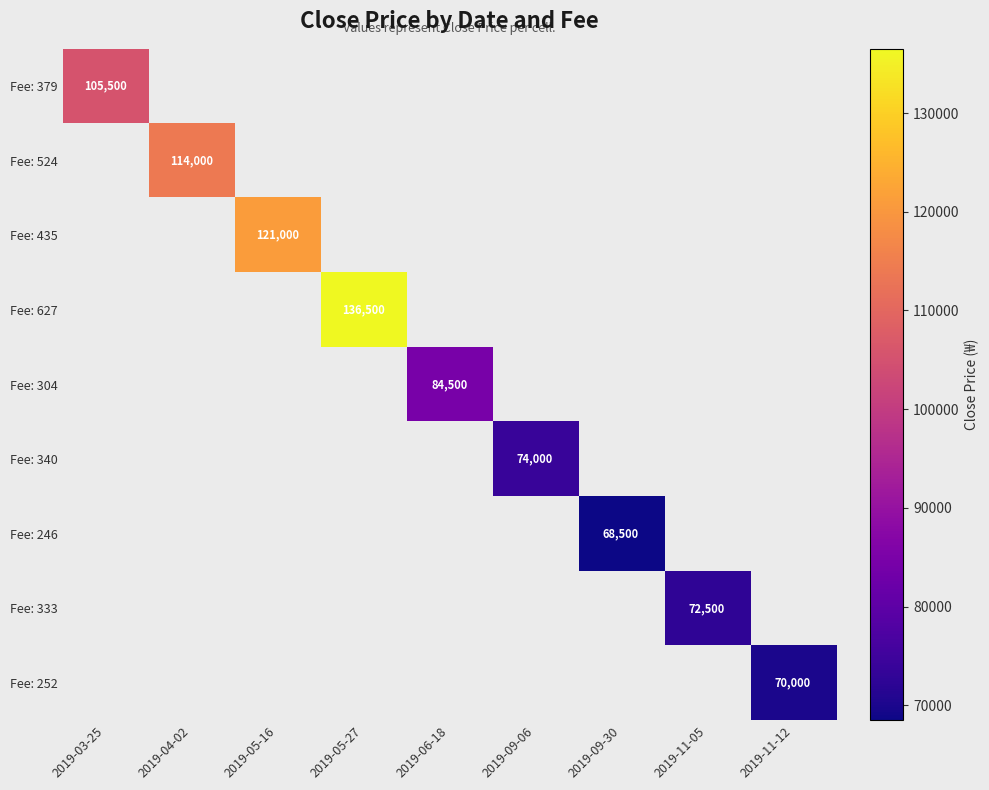

Which label corresponds to the smallest value in the chart?

2019-09-30